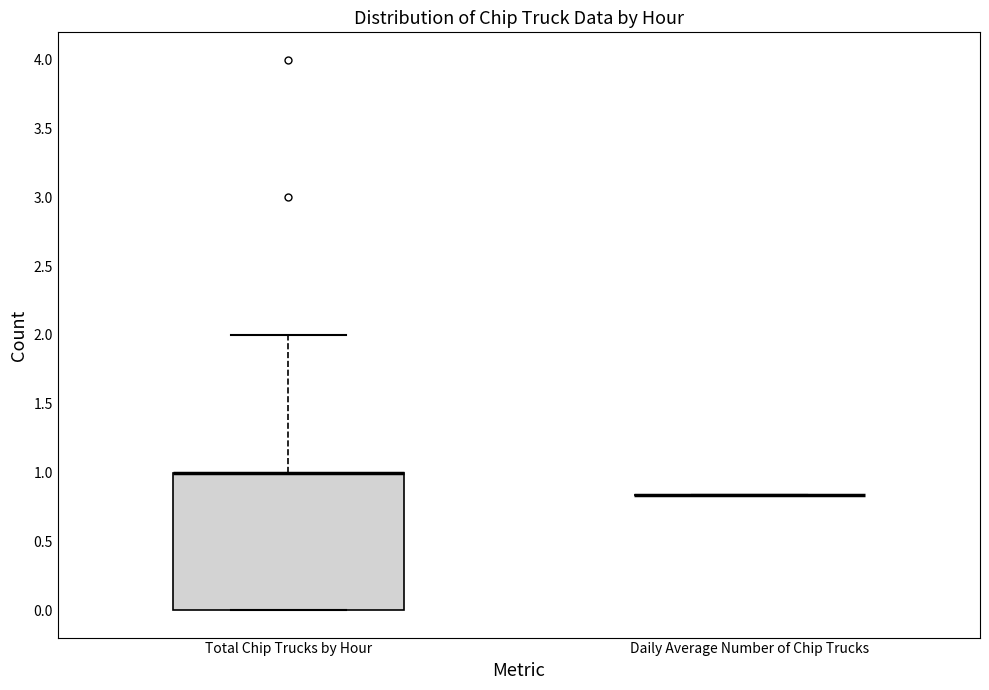

Which box is the tallest, from its lower edge to its upper edge?

Total Chip Trucks by Hour